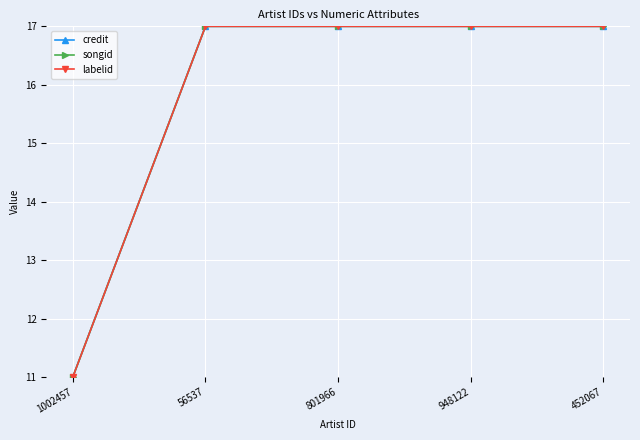

What is the sum of the labelid values at 801966 and 452067?

34